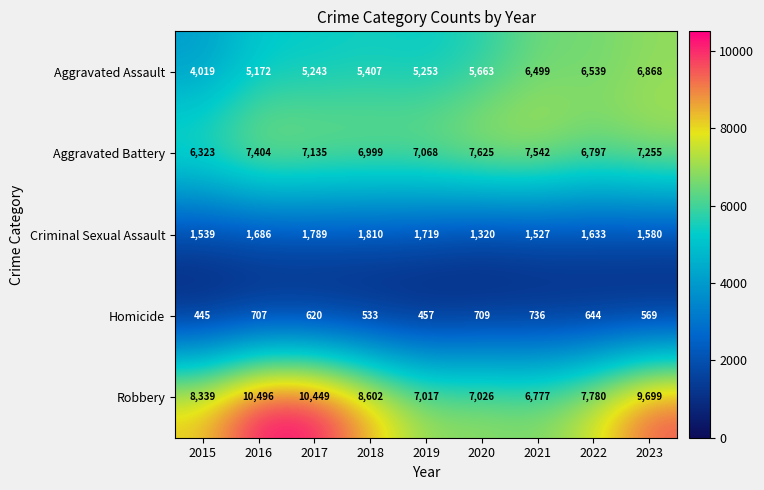

Between 2018 and 2020, which series saw the biggest shift?

Robbery